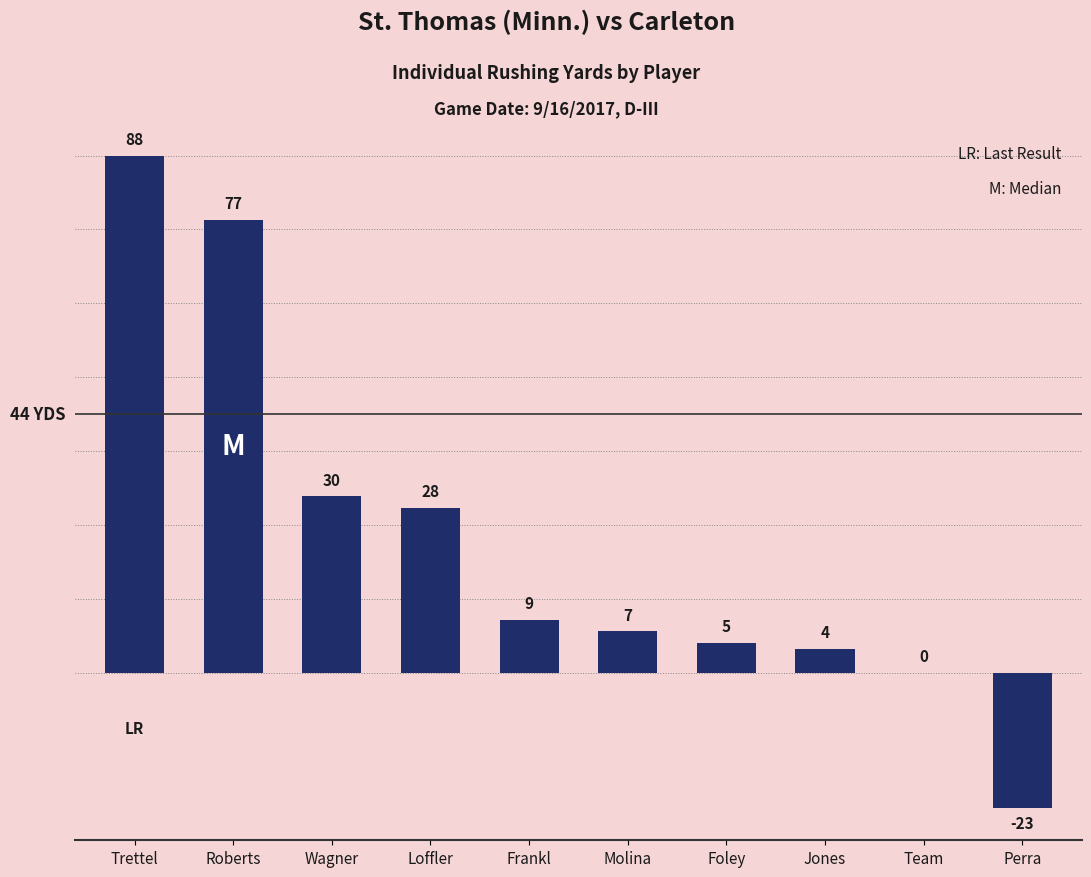

What is the maximum value shown in the chart?

88